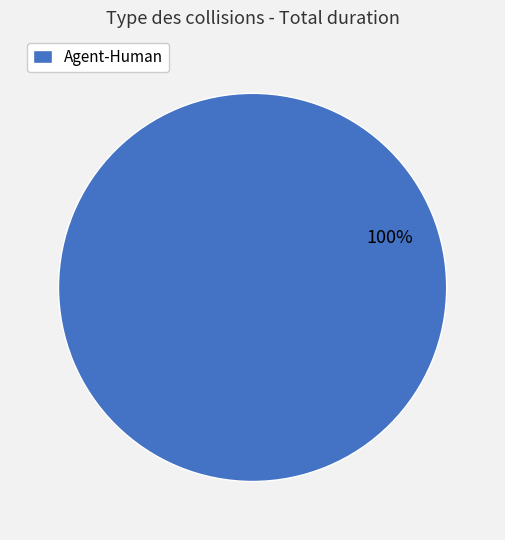

Which category accounts for the majority?

Agent-Human